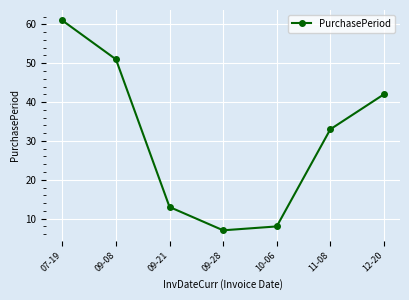

The chart shows a value of 61 at 07-19. True or false?

True